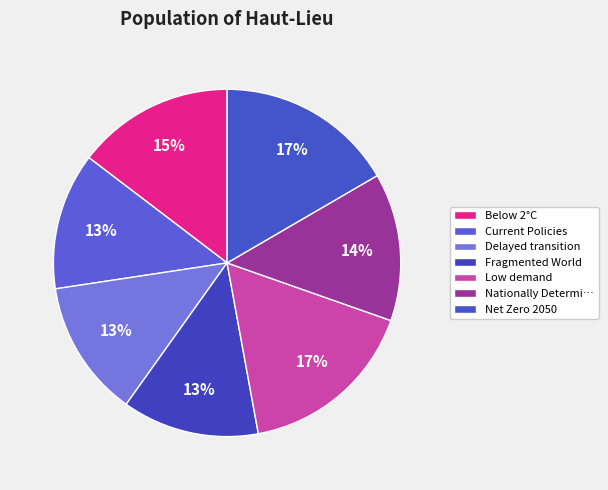

Does Below 2°C account for over 50% of the chart?

No